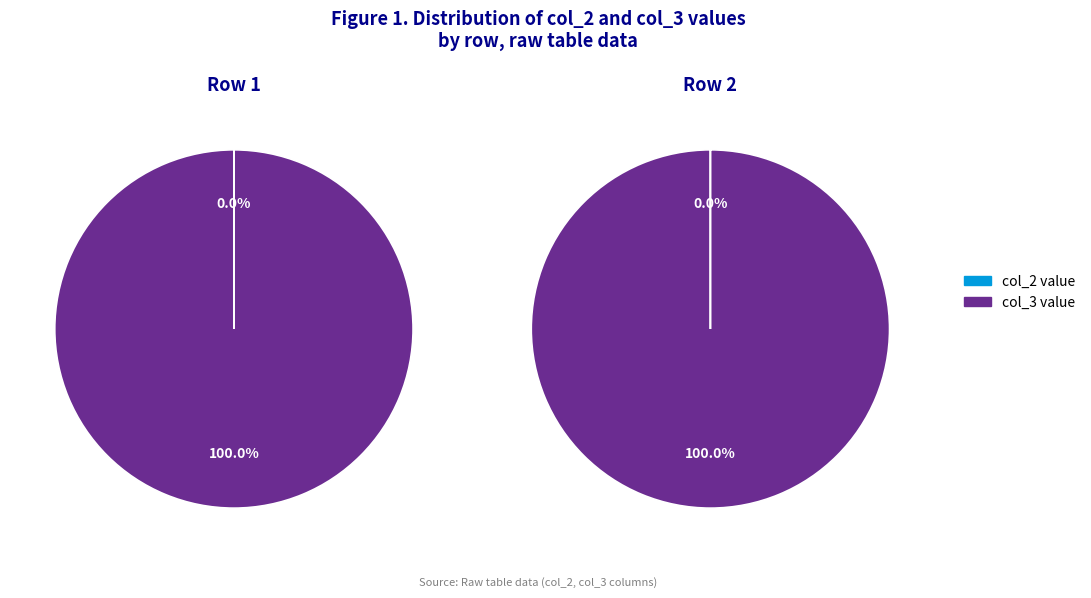

How many segments does this pie chart have?

2